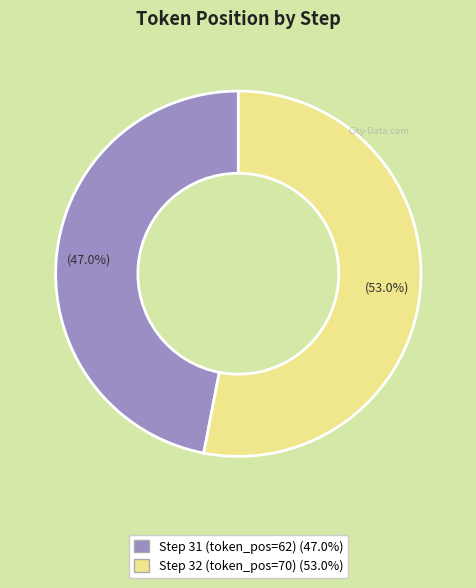

Count the number of slices in the pie.

2